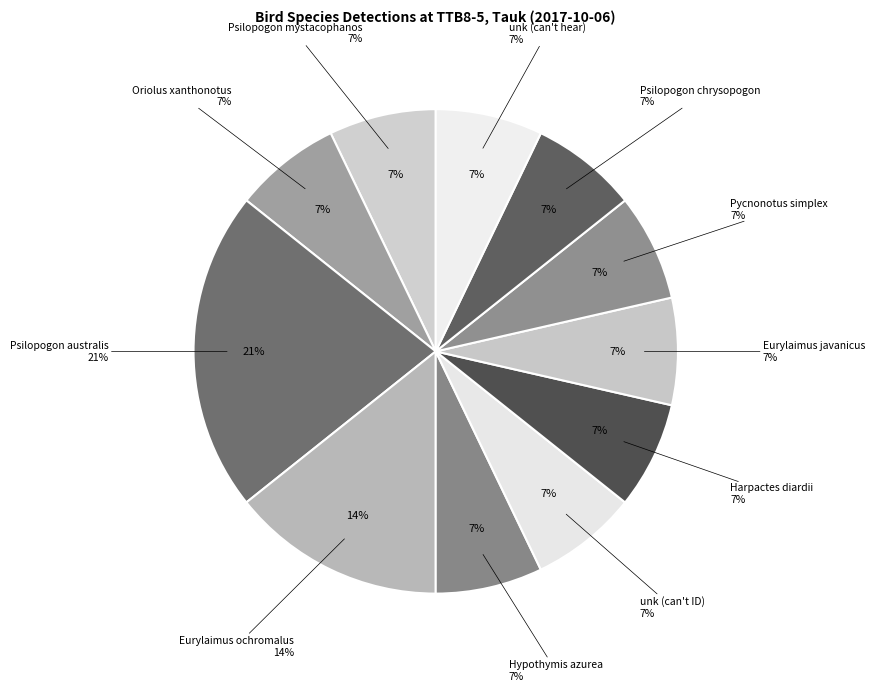

To the nearest percent, what portion does Hypothymis azurea represent?

7%